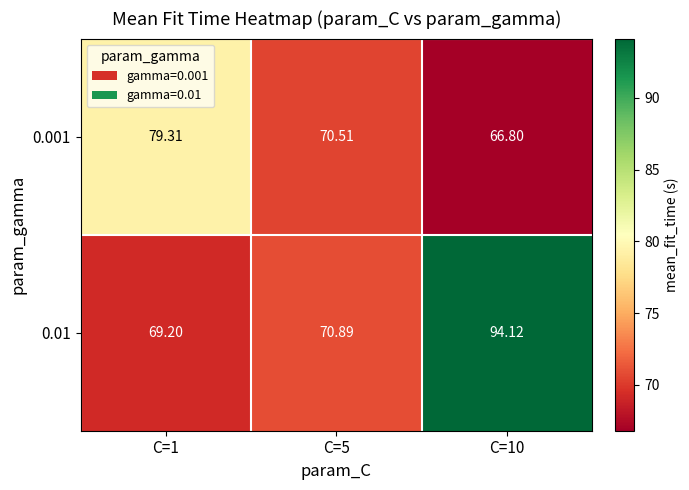

Between C=1 and C=5, which series saw the biggest shift?

0.001